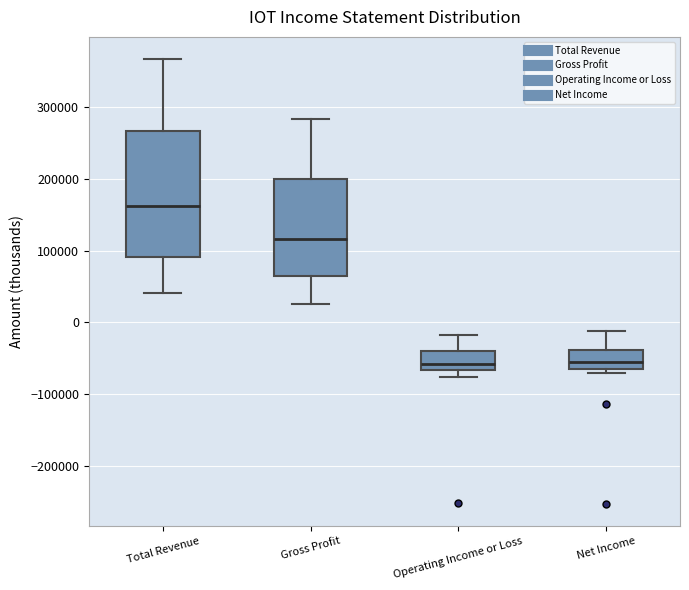

Which box is the tallest, from its lower edge to its upper edge?

Total Revenue